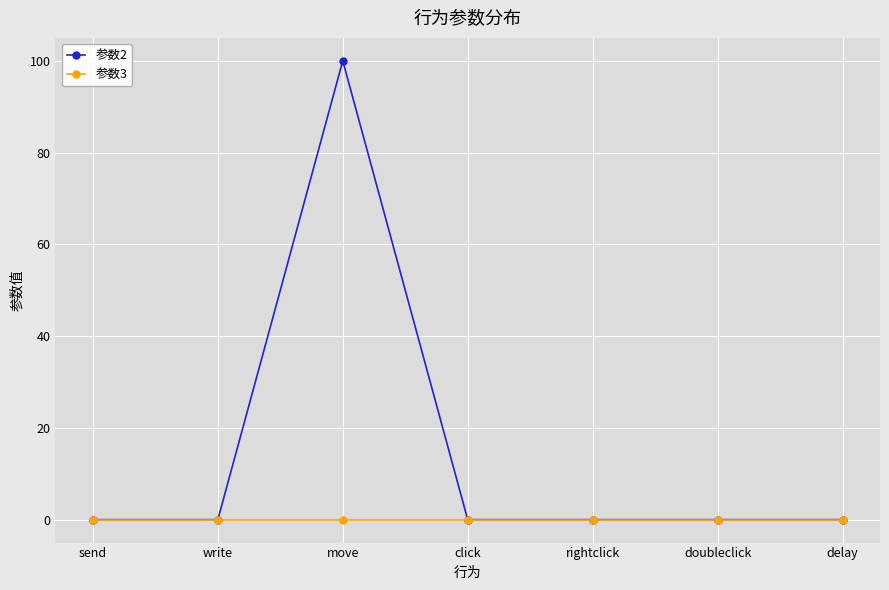

What are all the series names shown in the legend?

参数2, 参数3